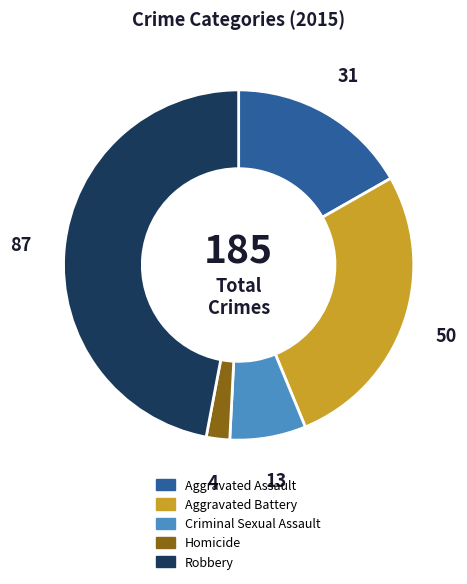

Is the sum of Aggravated Battery and Criminal Sexual Assault greater than half?

No